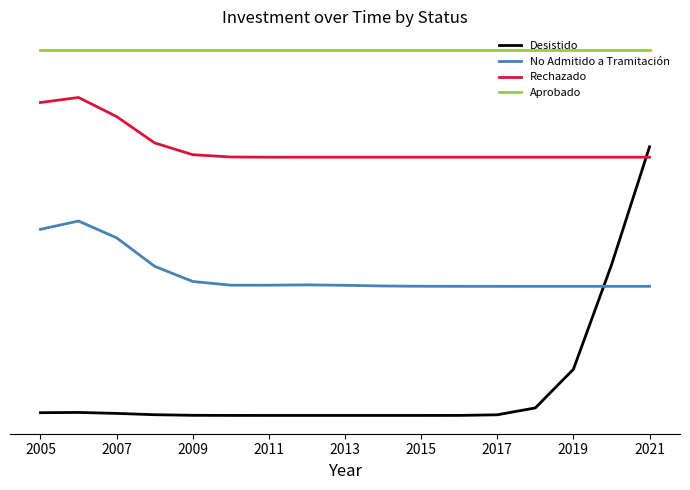

Which series has the largest total across all categories?

Aprobado